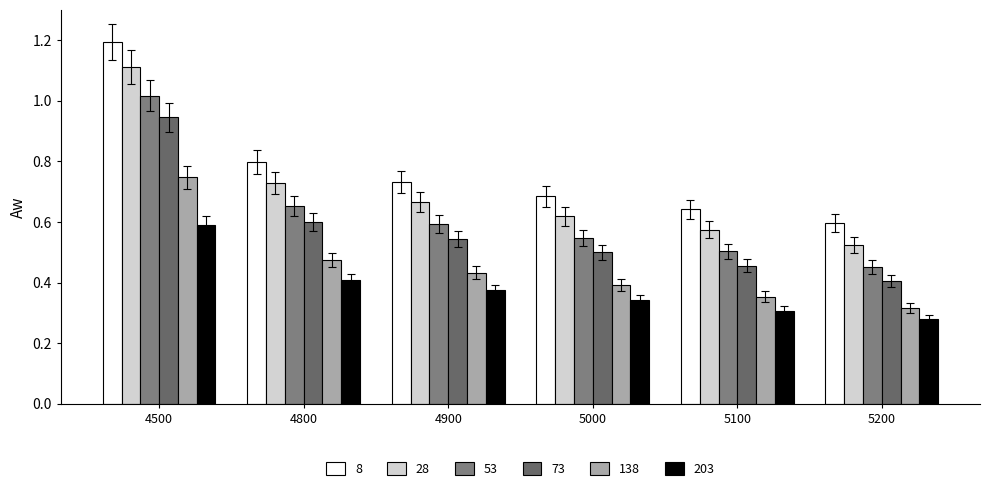

How many data points does each series have?

6